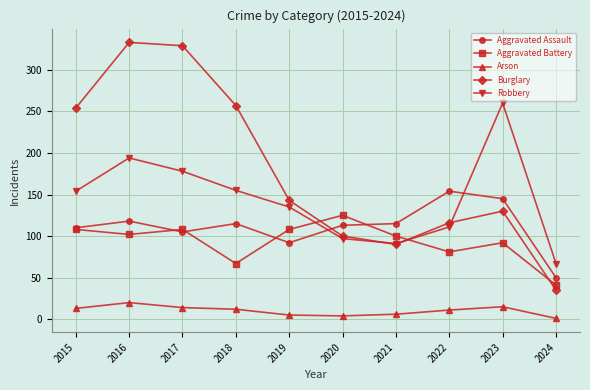

The value of Robbery at 2021 is 161. True or false?

False